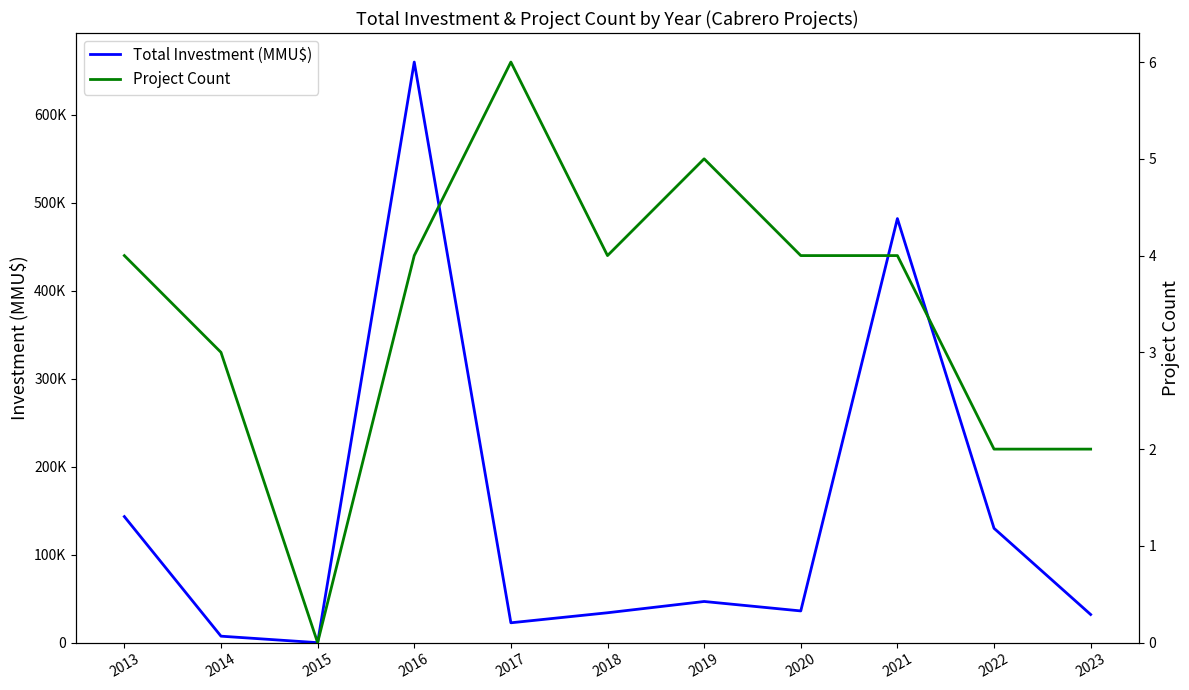

Where is the first local maximum for Project Count?

2017